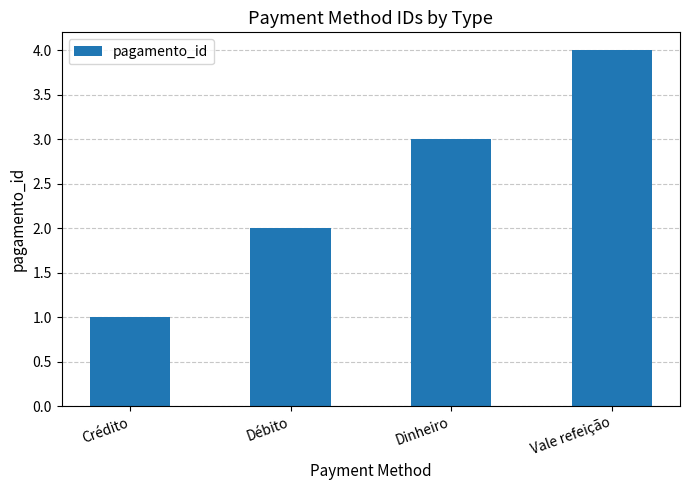

What is the value of the 2nd bar from the left?

2